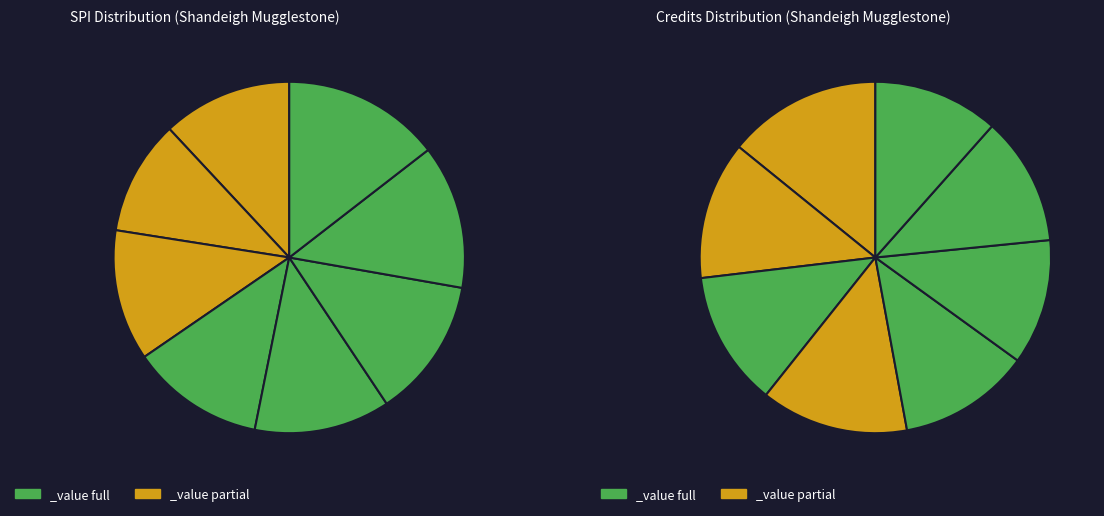

To the nearest percent, what portion does Semester 4 represent?

14%